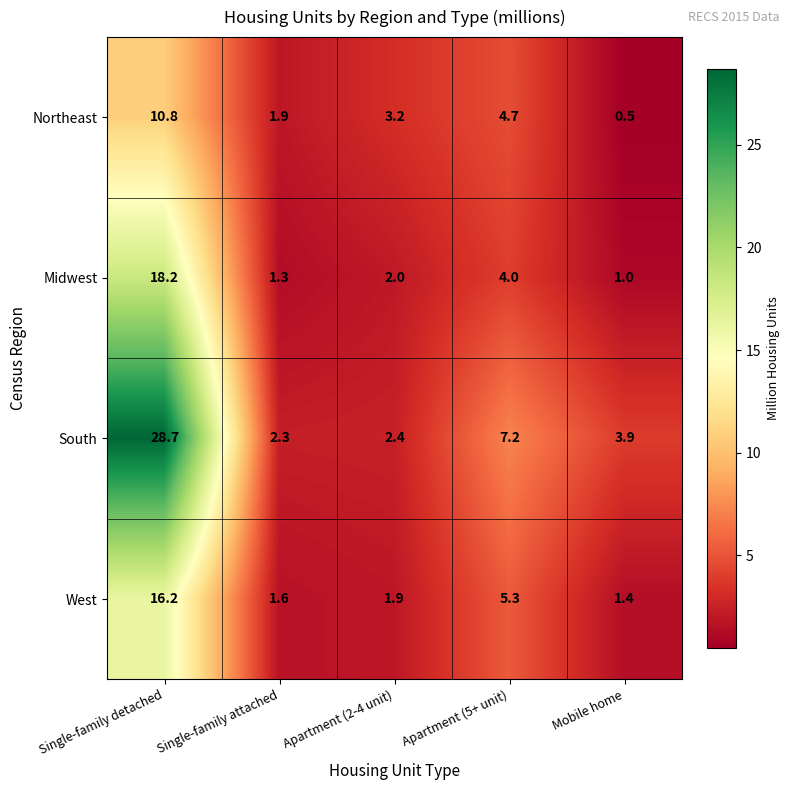

List the series in order of their peak value, lowest first.

Northeast, West, Midwest, South